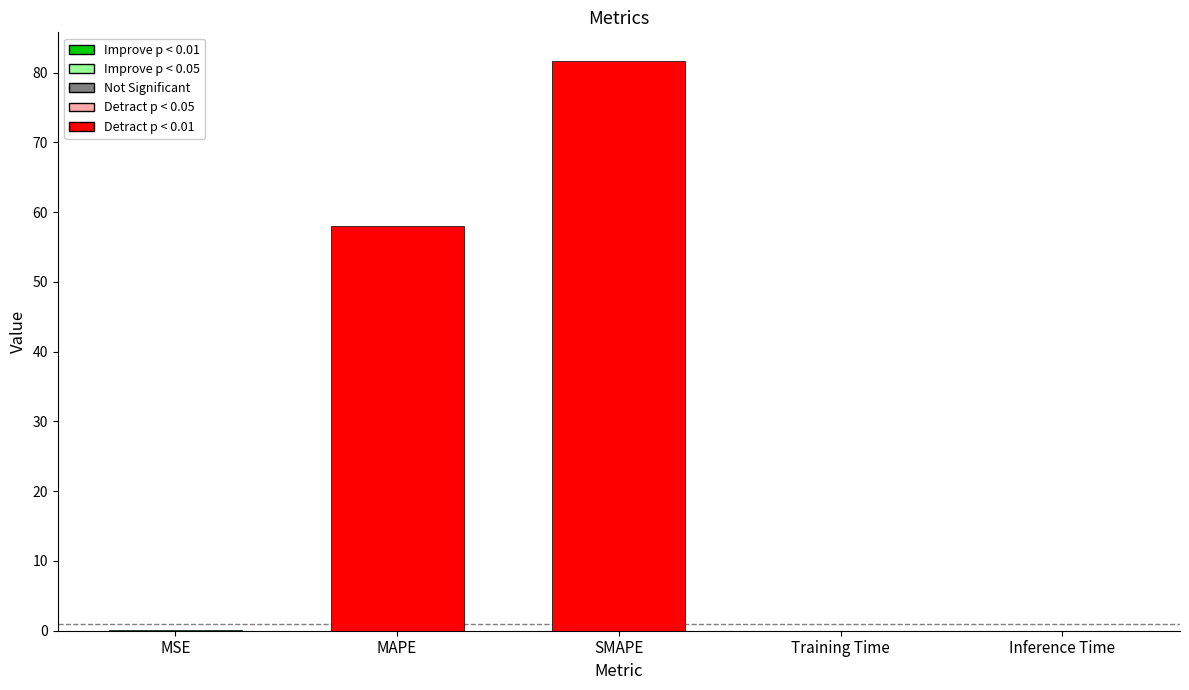

What is the sum of all values?

139.8